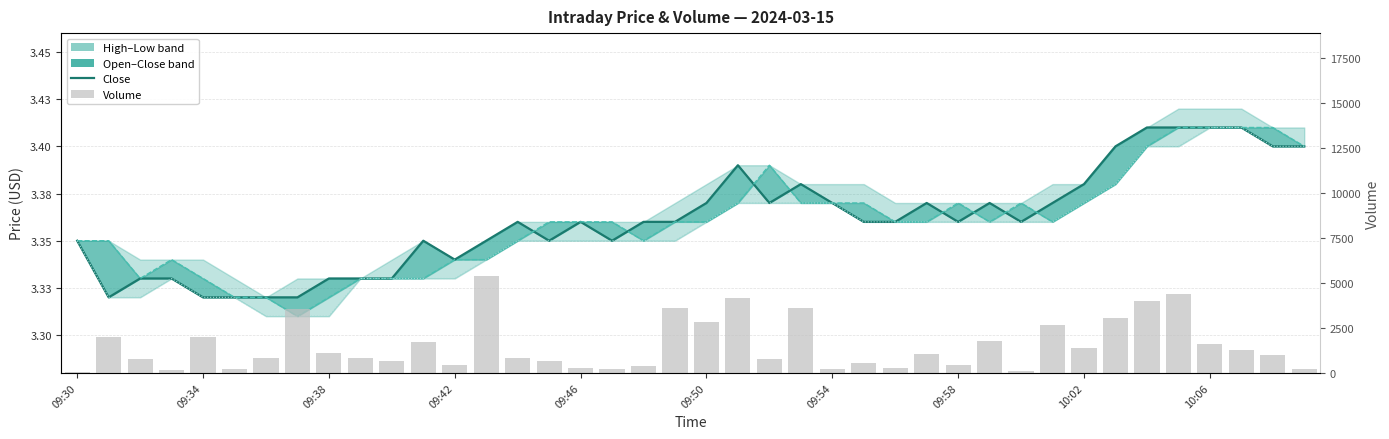

Reading left to right, what are all the values shown in this chart?

close line: 3.4	3.3	3.3	3.3	3.3	3.3	3.3	3.3	3.3	3.3	3.3	3.4	3.3	3.4	3.4	3.4	3.4	3.4	3.4	3.4	3.4	3.4	3.4	3.4	3.4	3.4	3.4	3.4	3.4	3.4	3.4	3.4	3.4	3.4	3.4	3.4	3.4	3.4	3.4	3.4
open: 3.4	3.4	3.3	3.3	3.3	3.3	3.3	3.3	3.3	3.3	3.3	3.3	3.3	3.3	3.4	3.4	3.4	3.4	3.4	3.4	3.4	3.4	3.4	3.4	3.4	3.4	3.4	3.4	3.4	3.4	3.4	3.4	3.4	3.4	3.4	3.4	3.4	3.4	3.4	3.4
low: 3.4	3.3	3.3	3.3	3.3	3.3	3.3	3.3	3.3	3.3	3.3	3.3	3.3	3.3	3.4	3.4	3.4	3.4	3.4	3.4	3.4	3.4	3.4	3.4	3.4	3.4	3.4	3.4	3.4	3.4	3.4	3.4	3.4	3.4	3.4	3.4	3.4	3.4	3.4	3.4
volume: 62.0	2001.0	776.0	186.0	1997.0	228.0	800.0	3569.0	1125.0	810.0	635.0	1729.0	460.0	5398.0	818.0	639.0	251.0	200.0	362.0	3582.0	2838.0	4155.0	767.0	3633.0	238.0	524.0	262.0	1065.0	429.0	1789.0	104.0	2656.0	1394.0	3026.0	3990.0	4410.0	1611.0	1270.0	1020.0	223.0